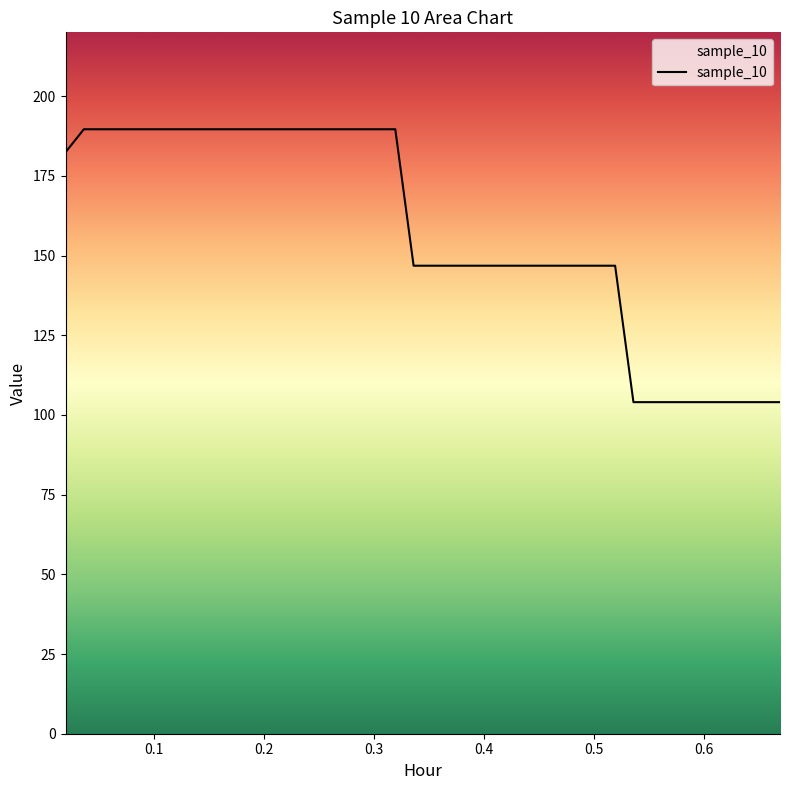

What is the greatest value displayed?

189.6